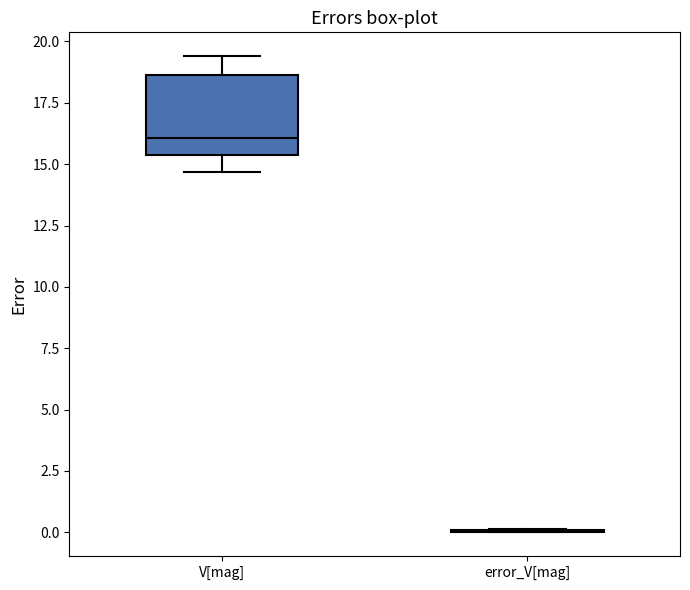

Reading left to right, read every box against the y-axis: the position of its median line, the range the box covers, and the ends of its whiskers. The values are not printed on the chart, so give them approximately, as read against the axis.

V[mag]: median 16.0, box 15.5 to 18.5, whiskers 14.5 to 19.5
error_V[mag]: box collapsed to a line at 0.0, whiskers 0.0 to 0.0